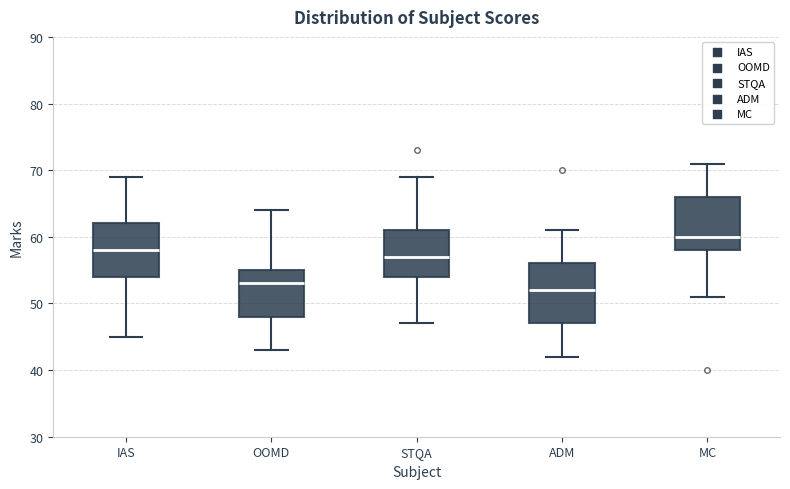

Where does the lower whisker of the box for ADM end on the y-axis? The values are not printed on the chart, so give them approximately, as read against the axis.

42